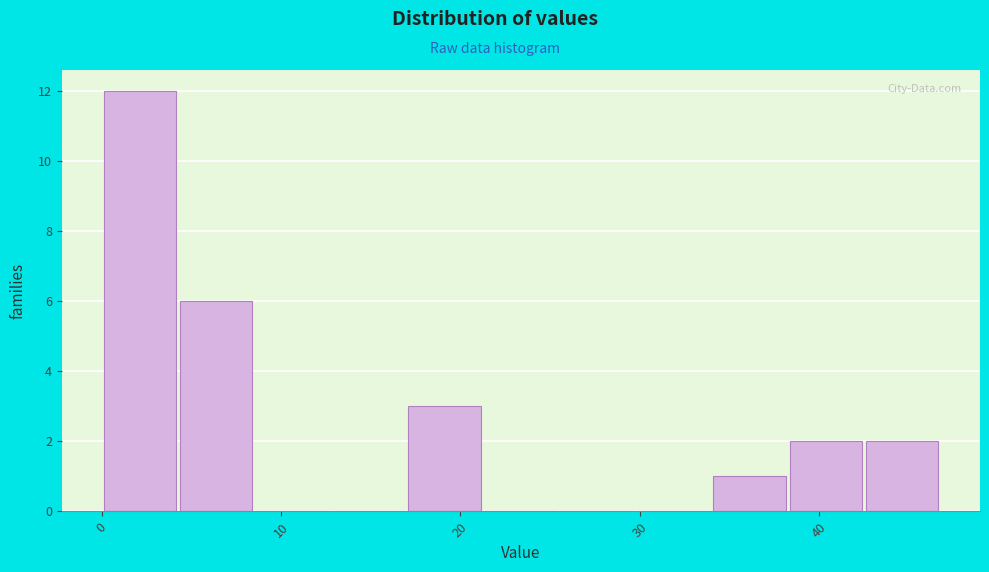

What is the height of the bar covering 34 to 38 on the x-axis? Neither the bar edges nor the heights are printed on the chart, so give them approximately, as read against the axes.

1